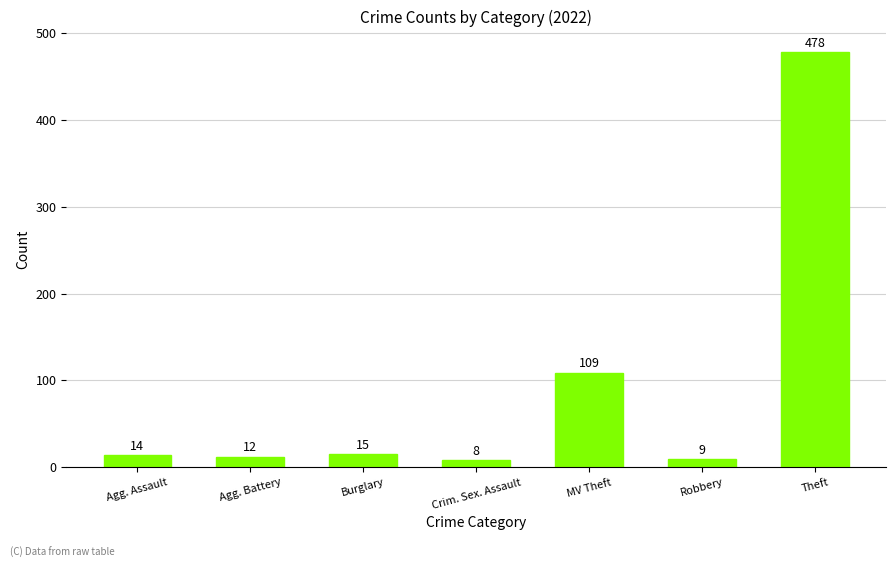

Is it true that the value at Agg. Battery is 12?

True